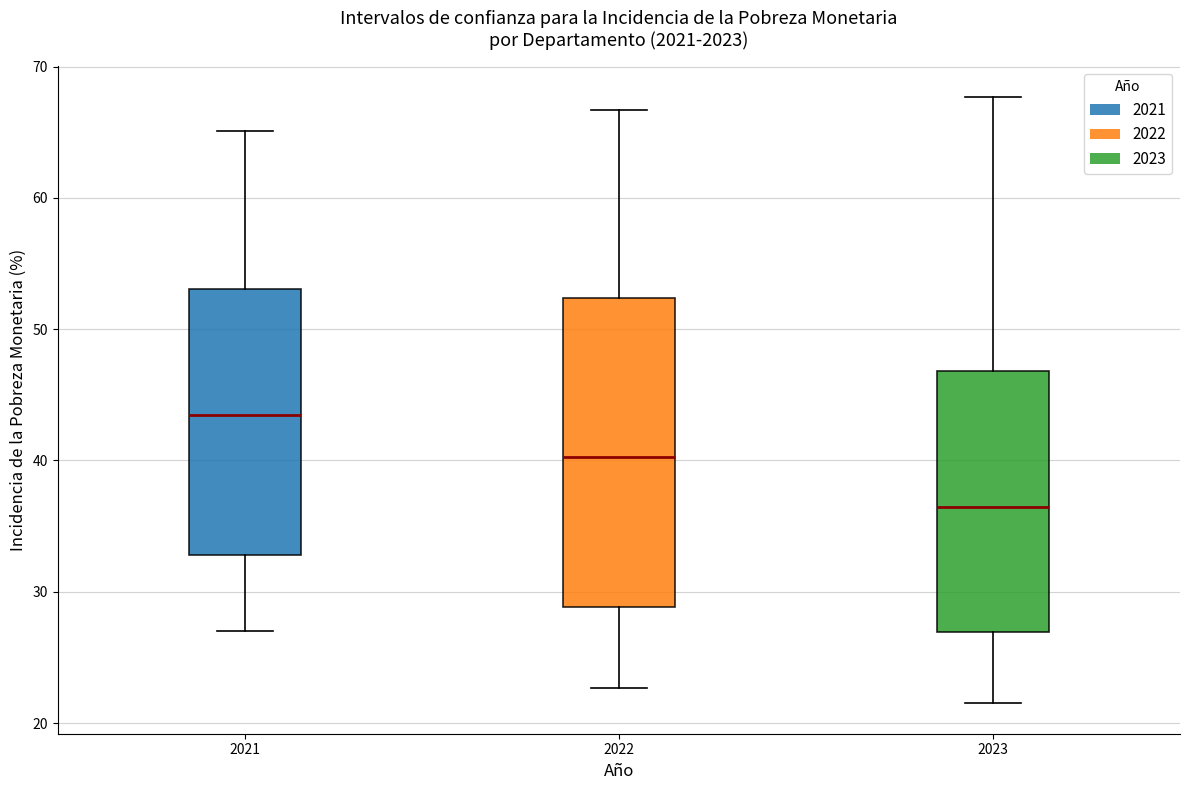

Reading left to right, transcribe this box plot: for each box, give where its median line is, the range the box spans, and where its two whiskers end, as read against the y-axis. The values are not printed on the chart, so give them approximately, as read against the axis.

2021: median 43, box 33 to 53, whiskers 27 to 65
2022: median 40, box 29 to 52, whiskers 23 to 67
2023: median 36, box 27 to 47, whiskers 22 to 68